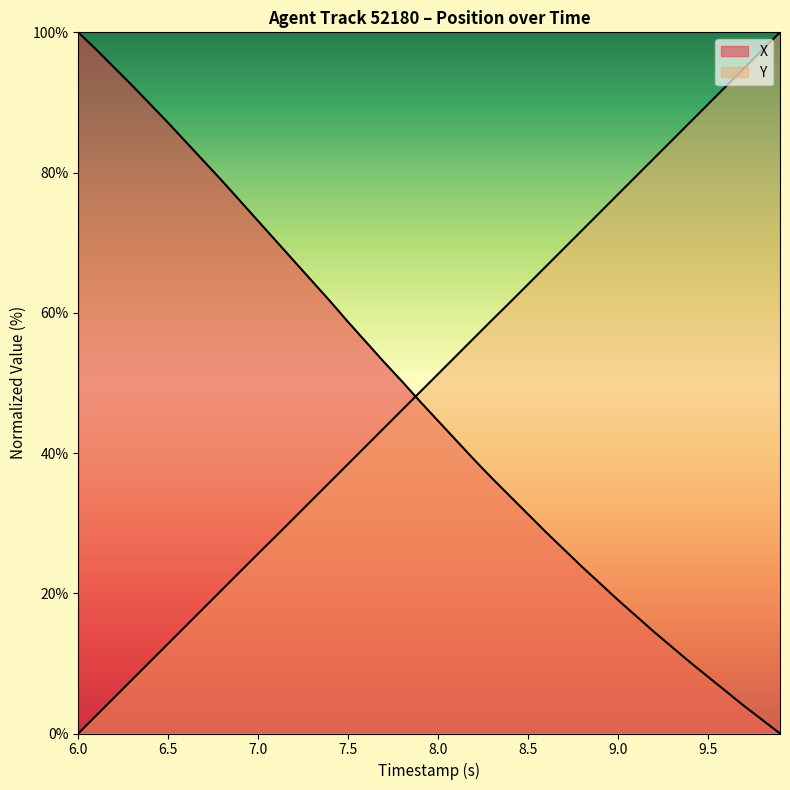

Count the number of categories in the chart.

40